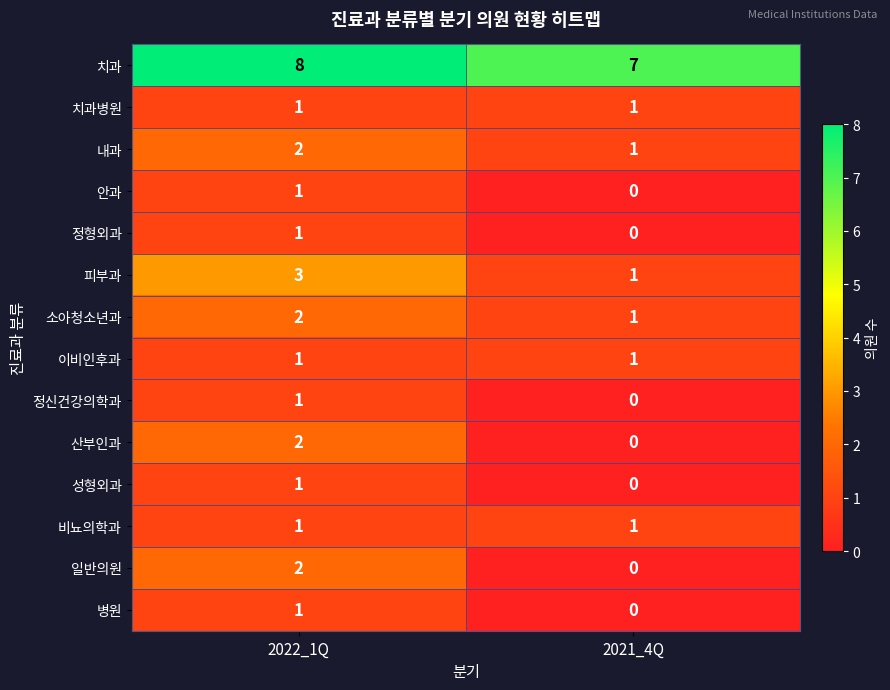

What is the spread (max minus min) of values at 2021_4Q?

7